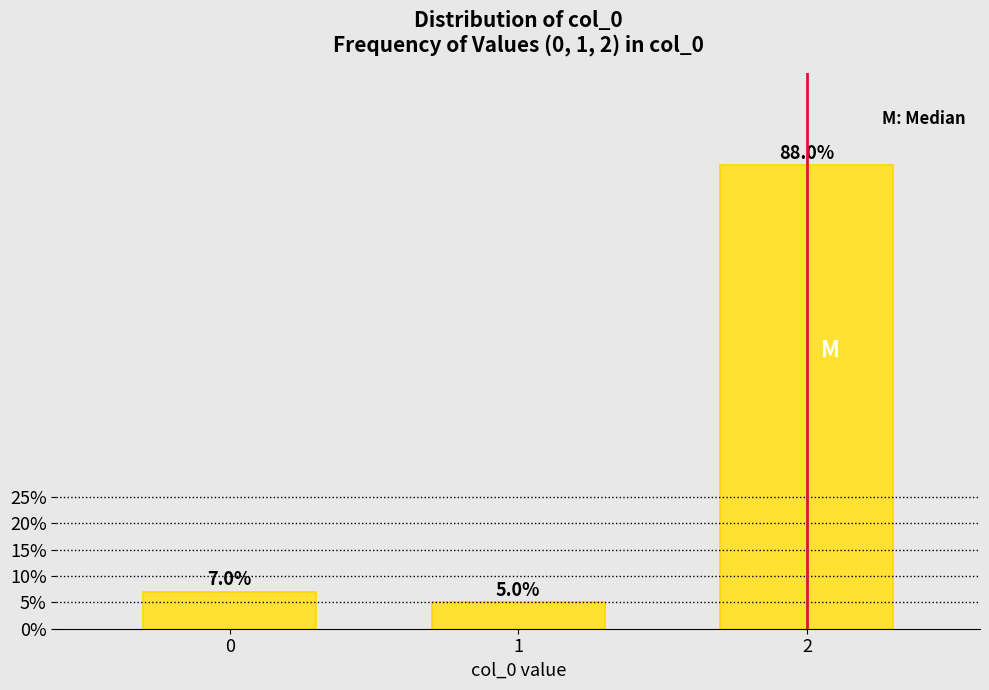

Reading left to right, transcribe all the data shown in this chart.

7.0	5.0	88.0